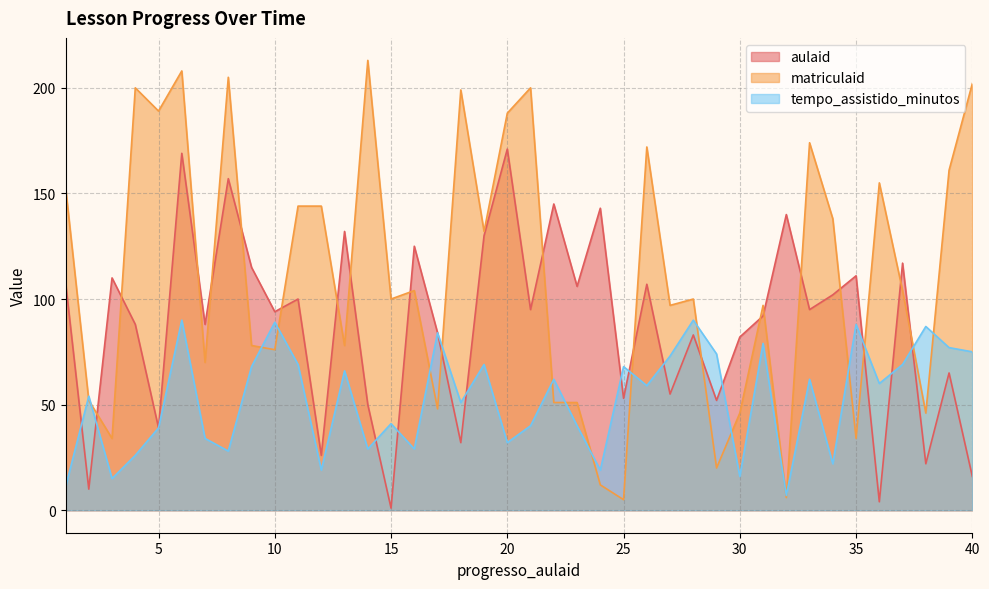

Reading left to right, extract all data points from this chart.

aulaid: 108	10	110	88	39	169	88	157	115	94	100	26	132	50	1	125	84	32	130	171	95	145	106	143	53	107	55	83	52	82	92	140	95	102	111	4	117	22	65	16
matriculaid: 153	52	34	200	189	208	70	205	78	76	144	144	78	213	100	104	48	199	132	188	200	51	51	12	5	172	97	100	20	46	97	6	174	138	34	155	104	46	161	202
tempo_assistido_minutos: 11	54	15	26	39	90	34	28	68	89	69	19	66	29	41	29	84	51	69	32	40	62	40	19	68	59	73	90	74	16	79	7	62	22	88	60	69	87	77	75